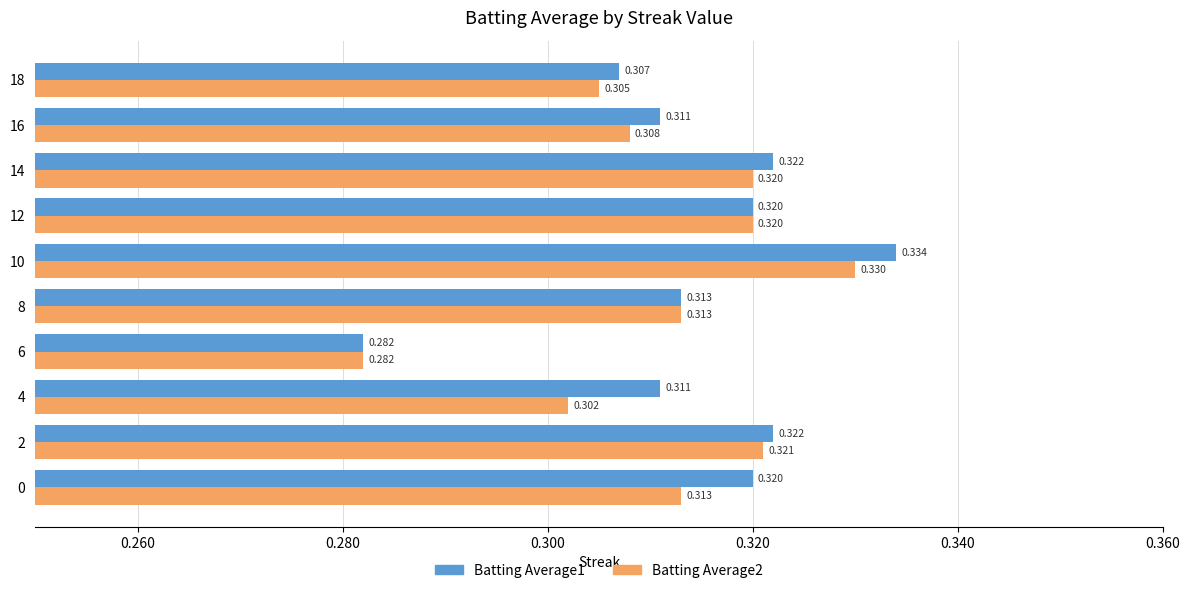

At which label is Batting Average1 closest to 0?

6